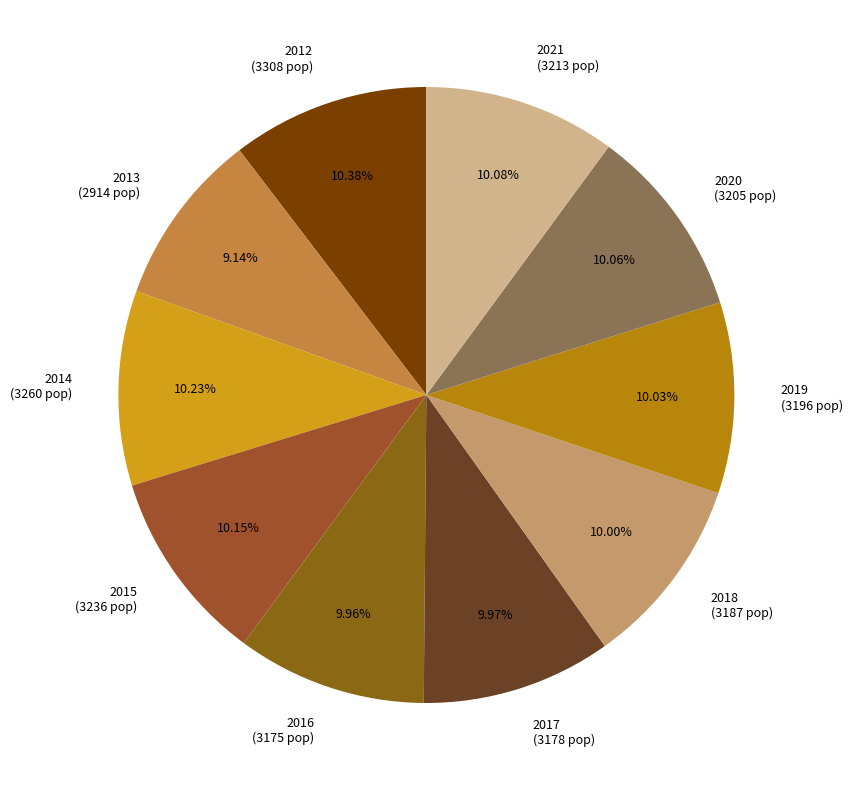

What is the smallest slice in the pie chart?

2013